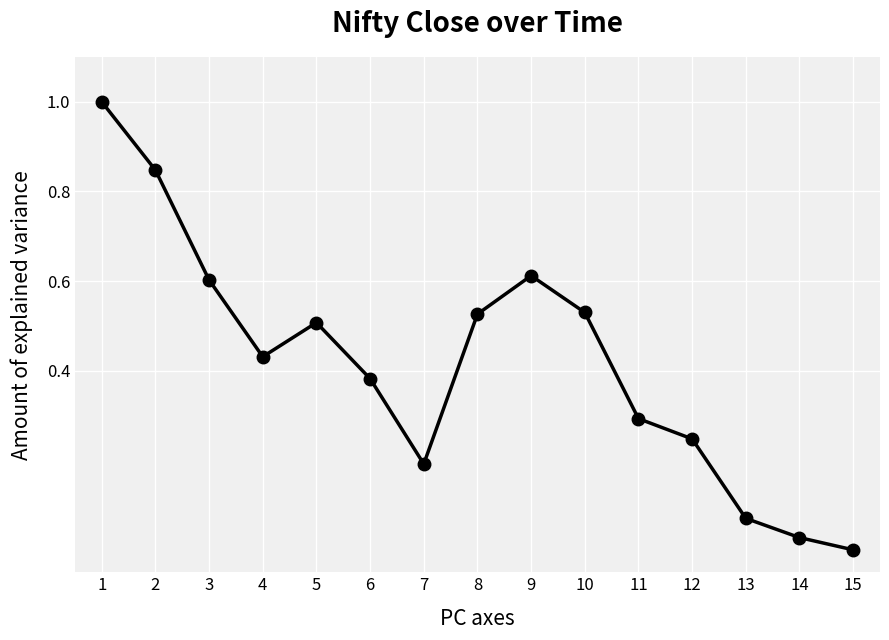

What is the maximum value shown in the chart?

1.0